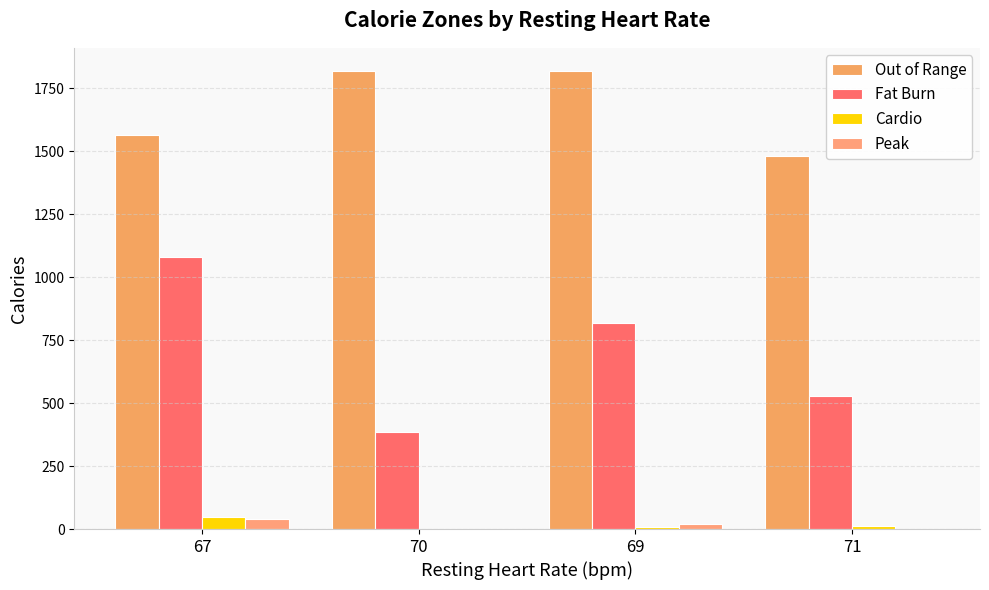

What is the total value across all series at 70?

2203.7